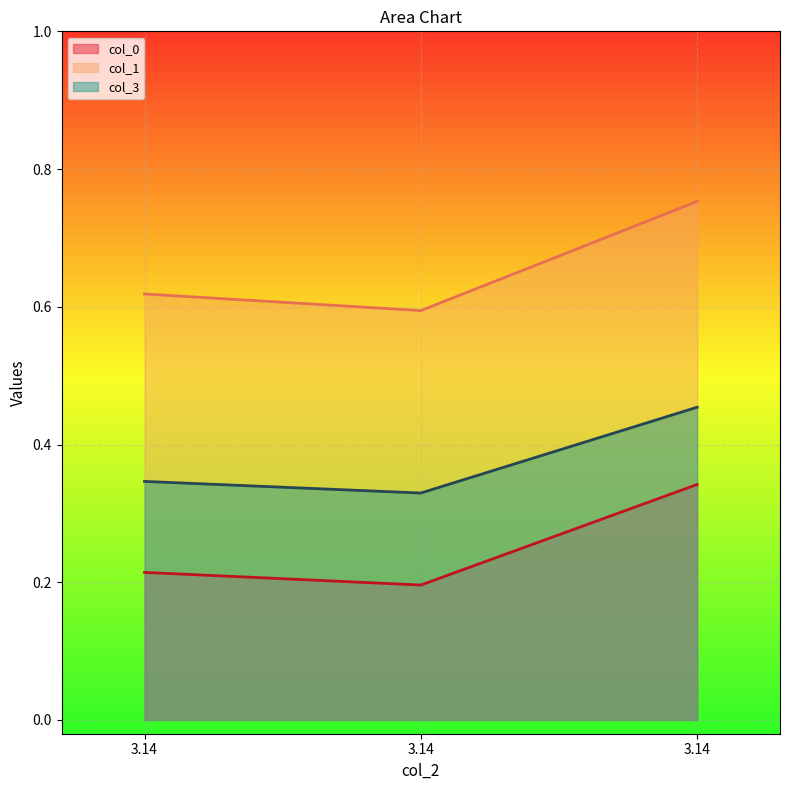

List the series in order of their overall mean, lowest first.

col_0, col_3, col_1